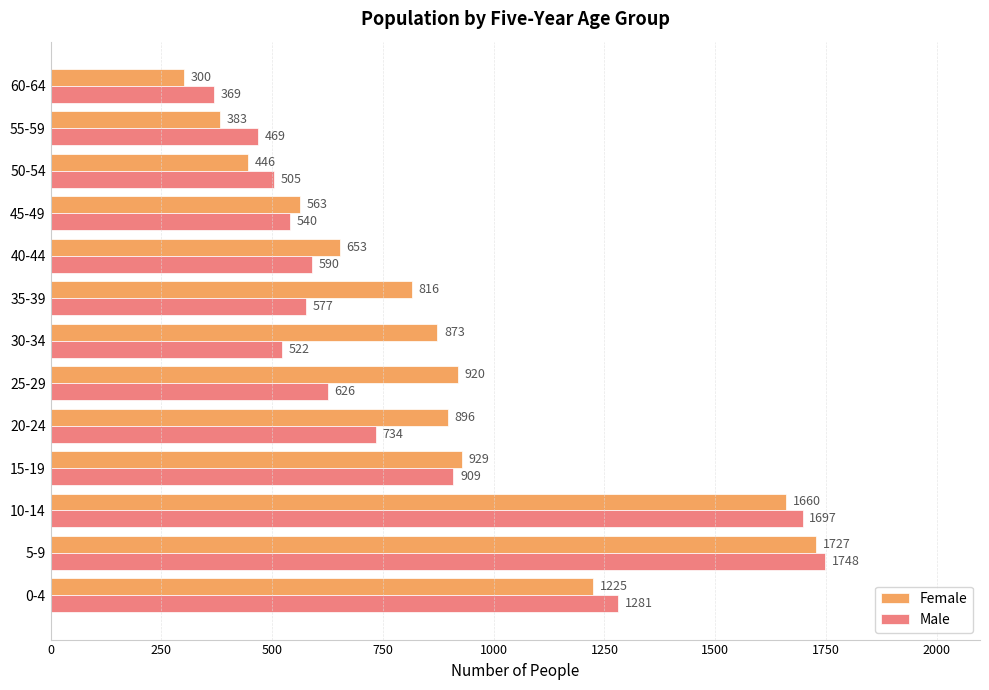

List the series in order of their overall mean, highest first.

Female, Male